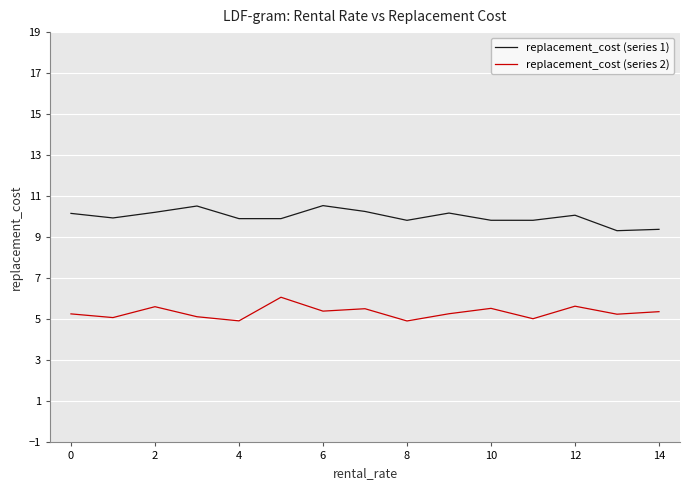

What is the difference between the maximum and minimum values in the replacement_cost (series 1) series?

1.2